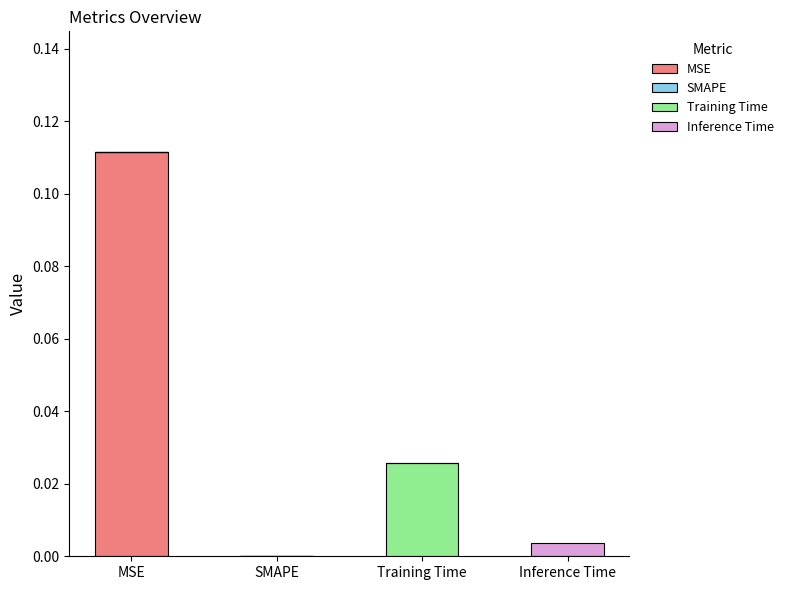

At which category is the sum across all series the highest?

MSE